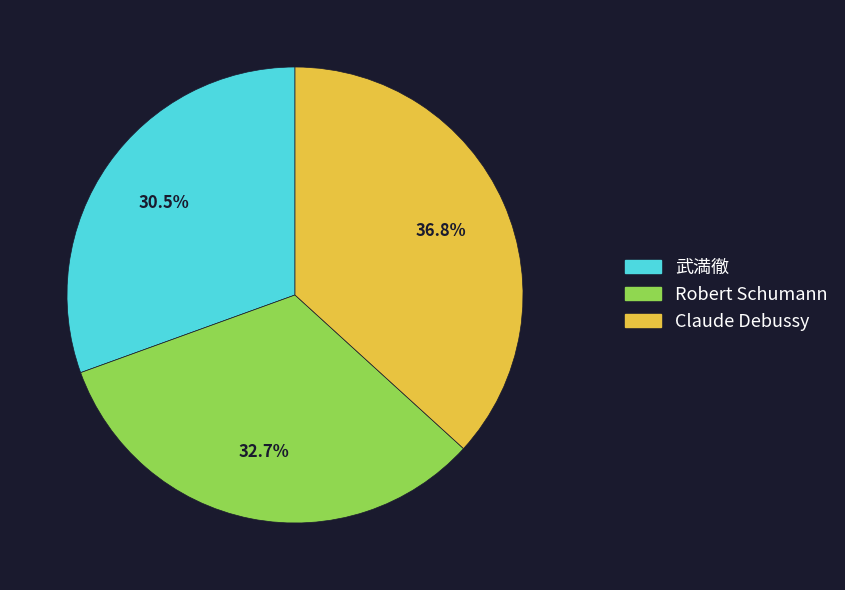

To the nearest percent, what is the difference between the Claude Debussy and 武満徹 slice percentages?

6%